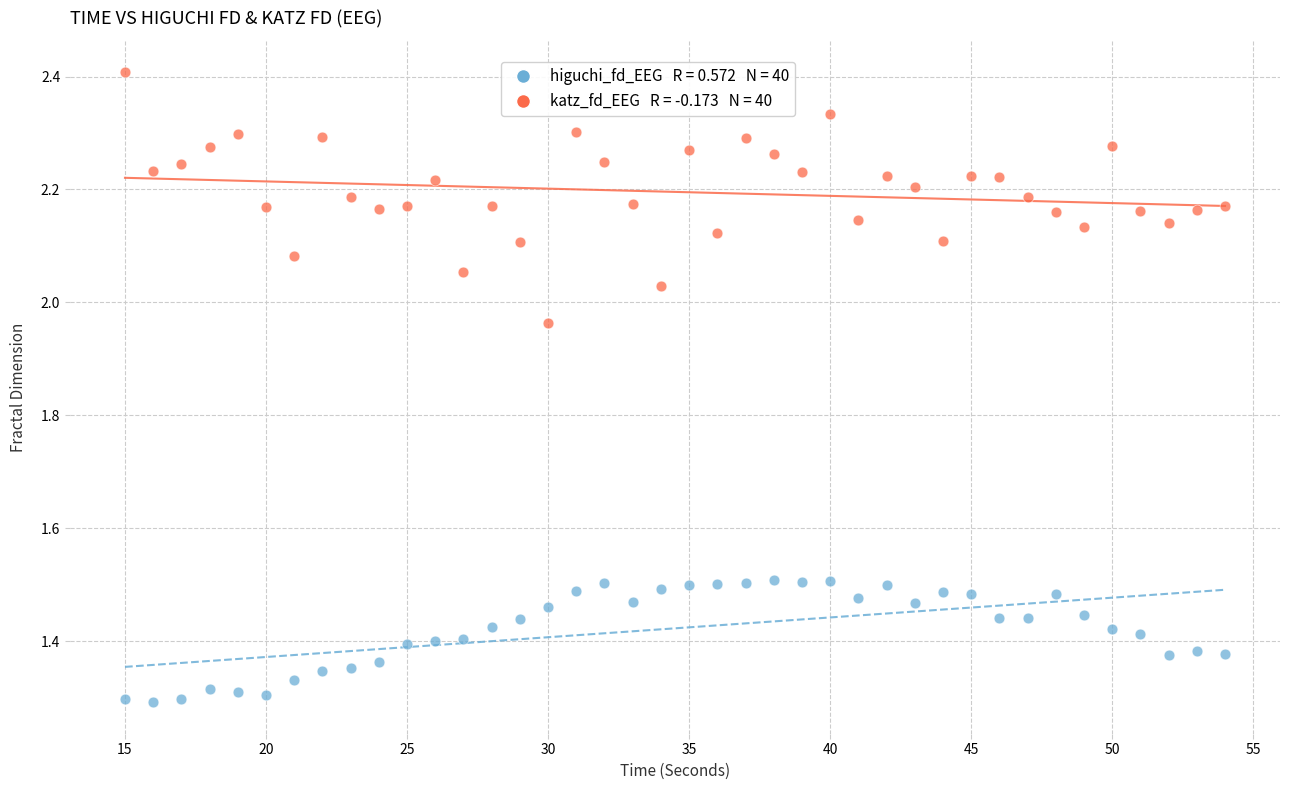

Across all data points, what is the range of X values (max minus min)?

39.0